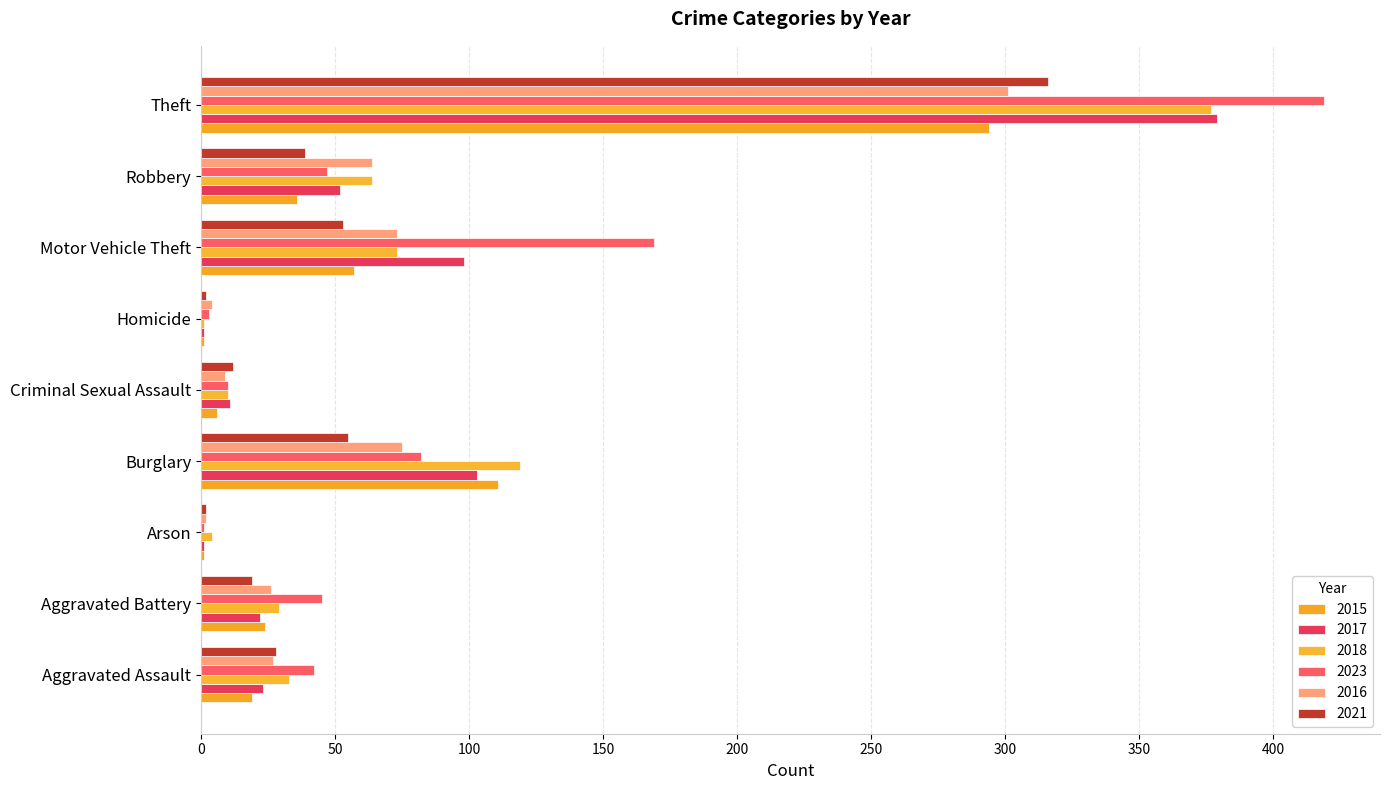

How many series are shown in this chart?

6